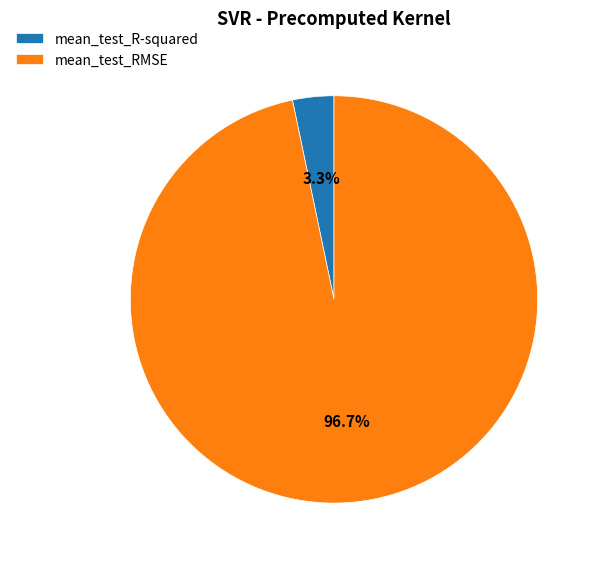

Is there a majority slice in this chart?

Yes